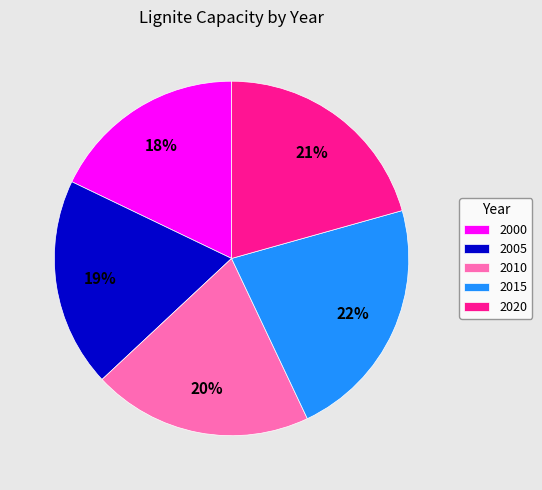

To the nearest percent, what portion does 2000 represent?

18%